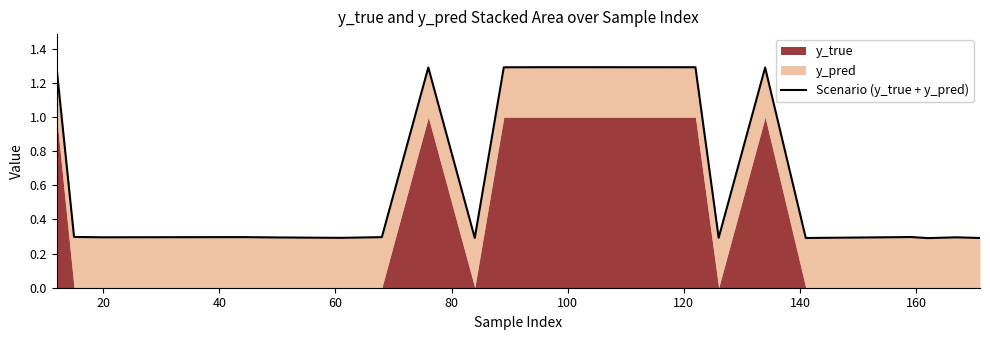

Does the chart have visible grid lines?

No